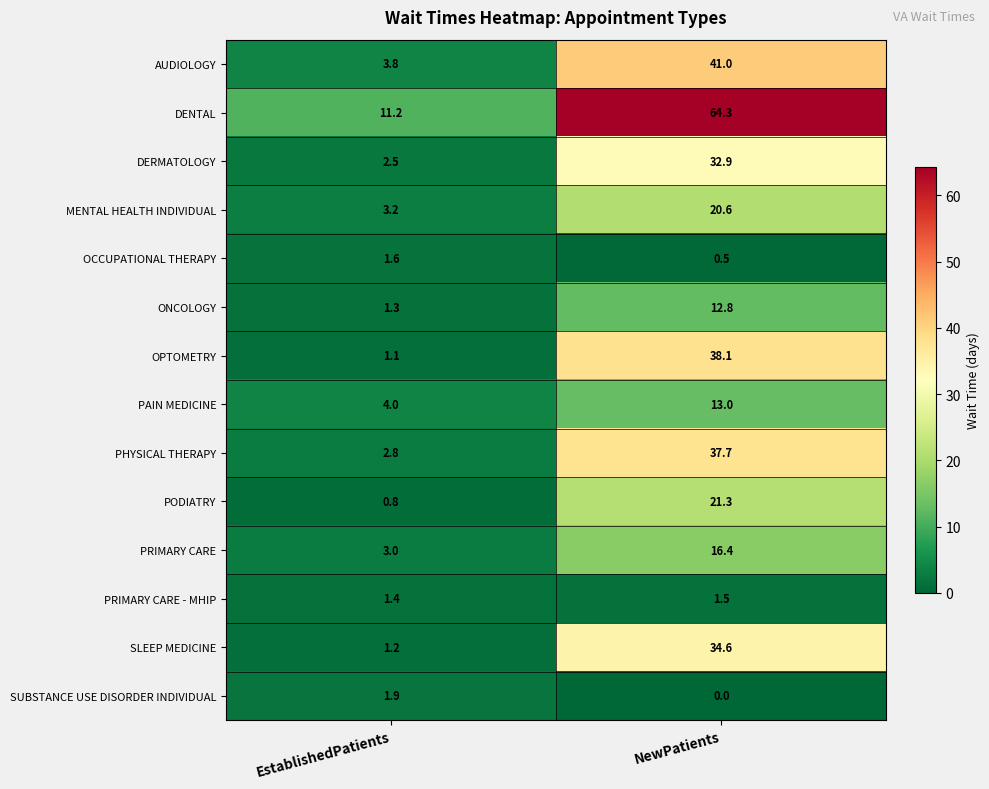

At EstablishedPatients, list the series in order from smallest to largest.

PODIATRY, OPTOMETRY, SLEEP MEDICINE, ONCOLOGY, PRIMARY CARE - MHIP, OCCUPATIONAL THERAPY, SUBSTANCE USE DISORDER INDIVIDUAL, DERMATOLOGY, PHYSICAL THERAPY, PRIMARY CARE, MENTAL HEALTH INDIVIDUAL, AUDIOLOGY, PAIN MEDICINE, DENTAL